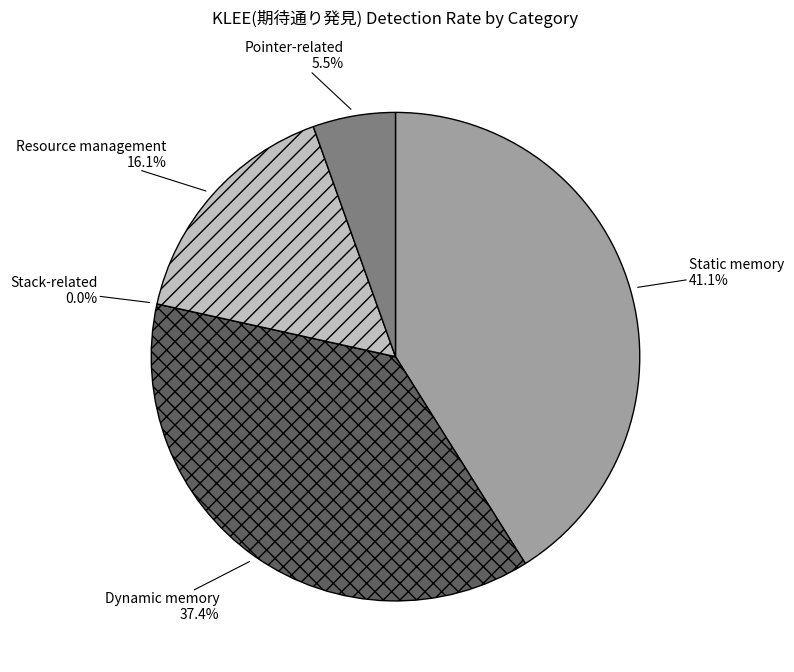

How many slices are in this pie chart?

5